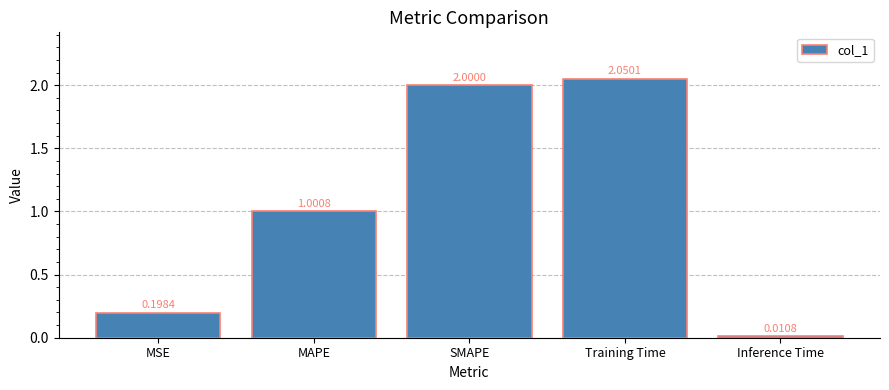

Rank the categories by value from highest to lowest.

Training Time, SMAPE, MAPE, MSE, Inference Time